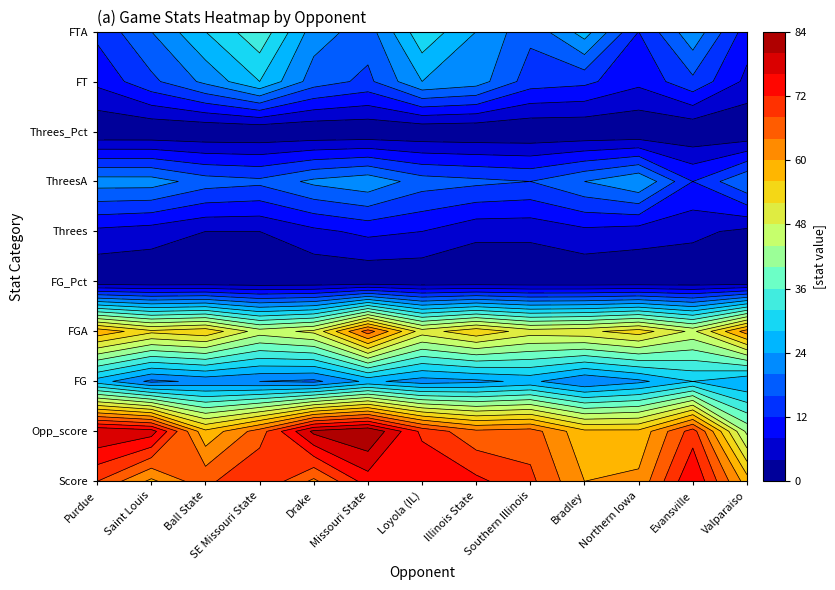

What is the difference between the maximum and minimum values in the Ball State series?

66.8